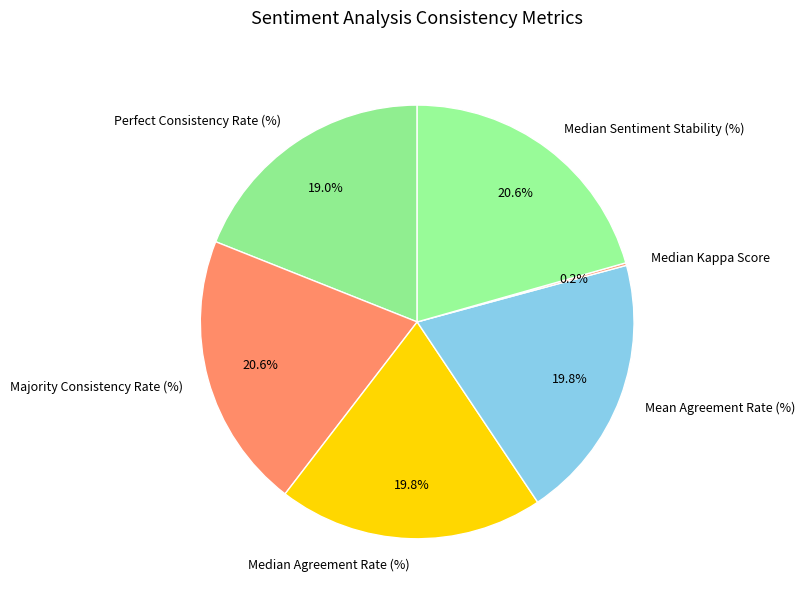

To the nearest percent, what percentage of the pie is Mean Agreement Rate (%)?

20%